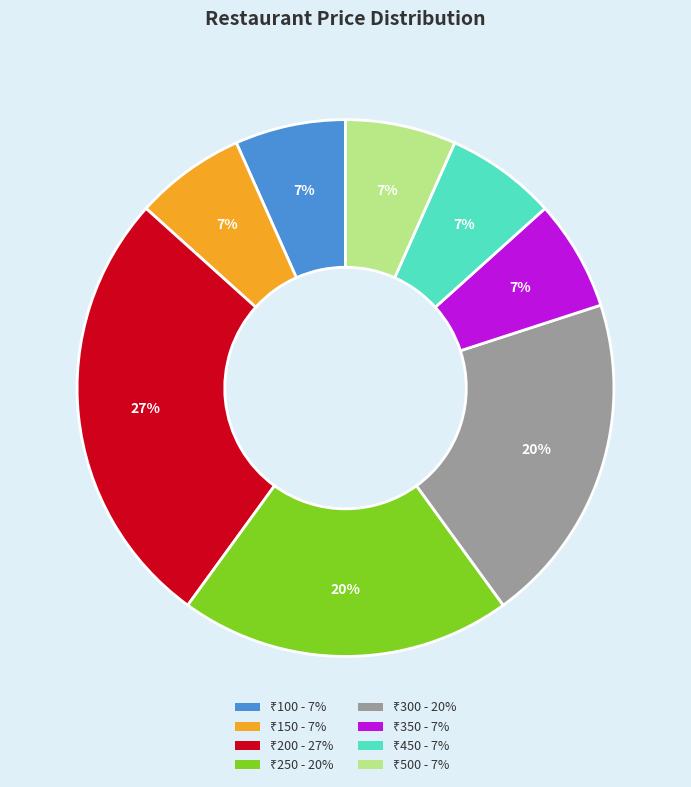

To the nearest percent, what is the average slice percentage?

12%